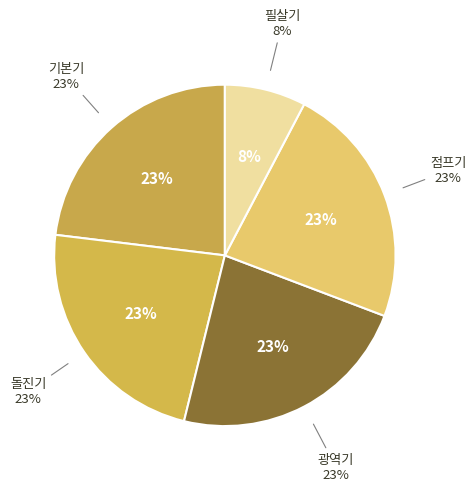

How many segments does this pie chart have?

5